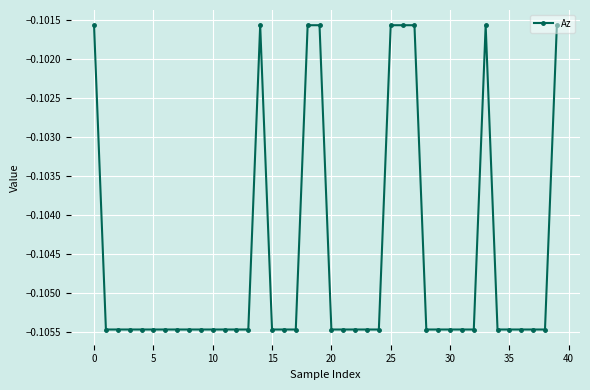

True or false: there are more than 1 points higher than both neighbors.

True